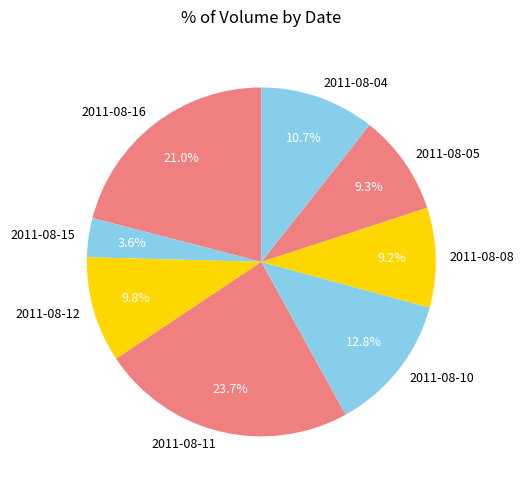

What percentage do 2011-08-08 and 2011-08-16 together represent?

30.2%